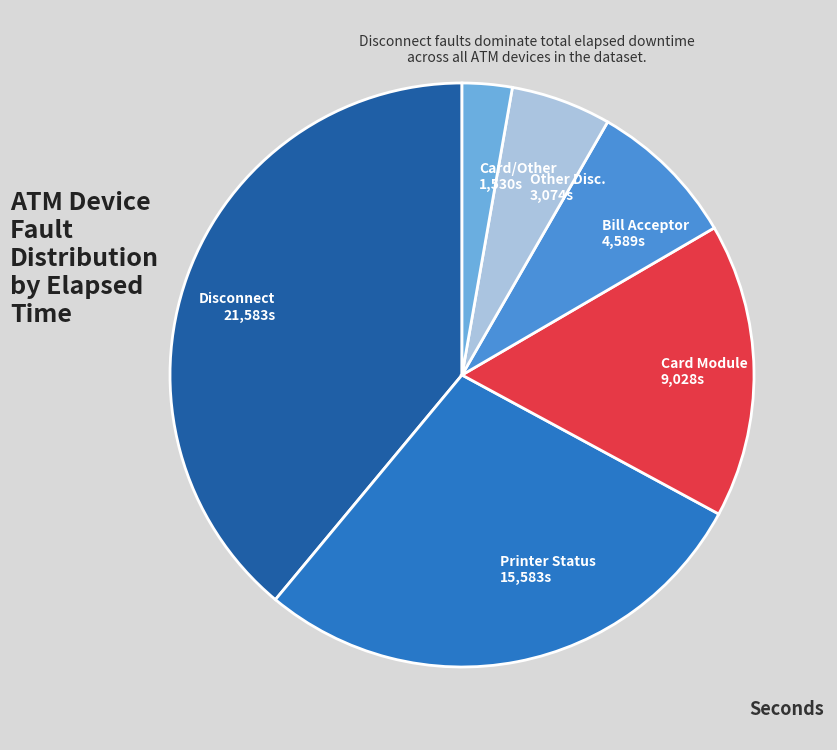

What is the largest slice in the pie chart?

Disconnect 21,583s